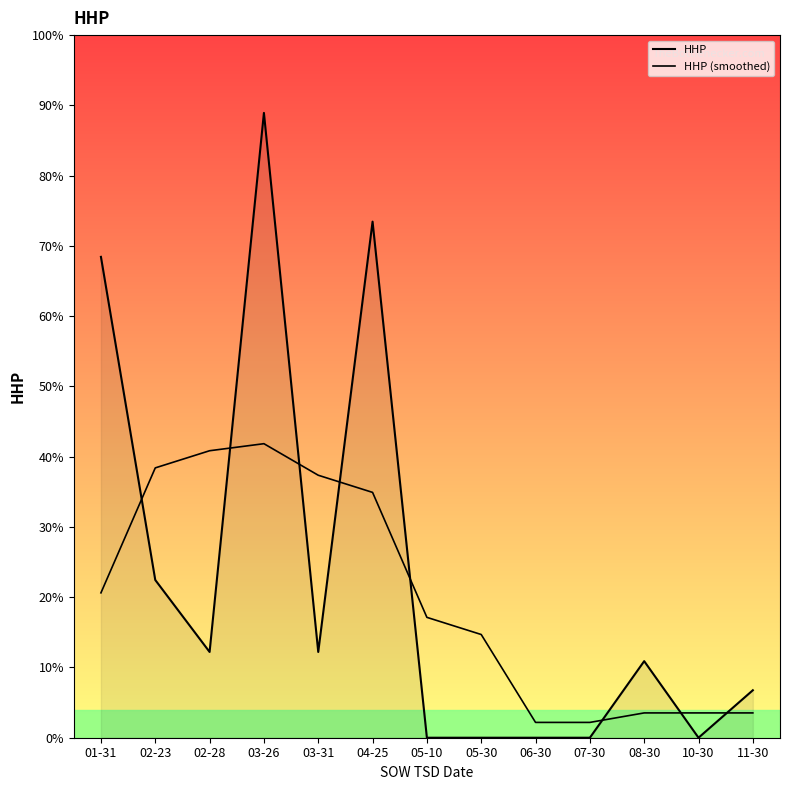

Does the chart display data point markers on the line(s)?

No